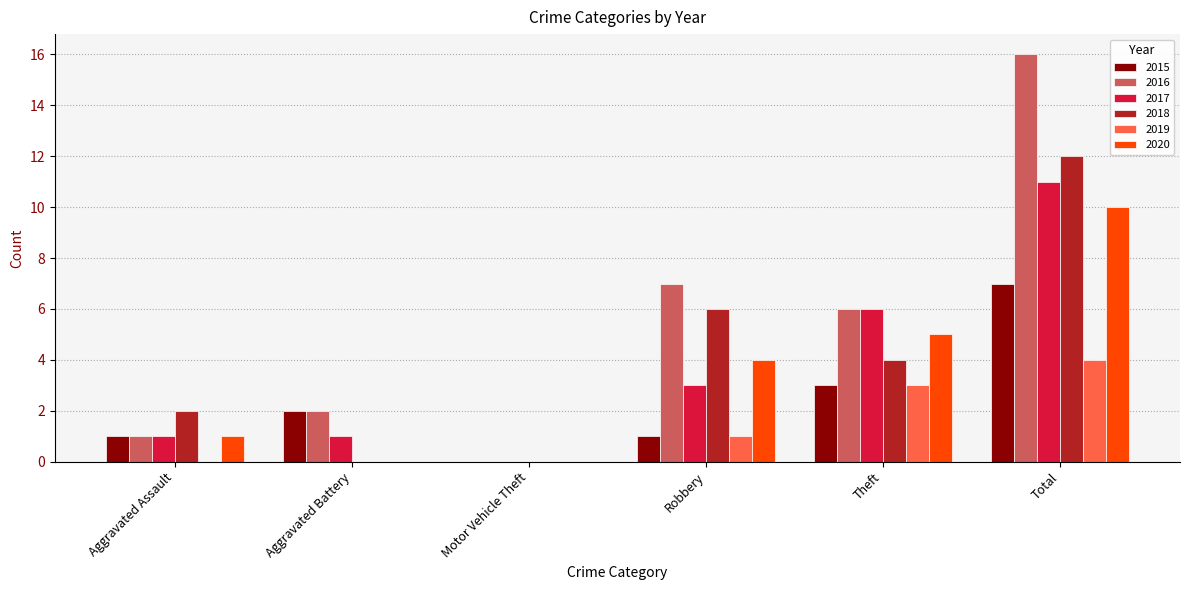

Reading right to left, extract all data points from this chart.

2015: Total=7	Theft=3	Robbery=1	Motor Vehicle Theft=0	Aggravated Battery=2	Aggravated Assault=1
2016: Total=16	Theft=6	Robbery=7	Motor Vehicle Theft=0	Aggravated Battery=2	Aggravated Assault=1
2017: Total=11	Theft=6	Robbery=3	Motor Vehicle Theft=0	Aggravated Battery=1	Aggravated Assault=1
2018: Total=12	Theft=4	Robbery=6	Motor Vehicle Theft=0	Aggravated Battery=0	Aggravated Assault=2
2019: Total=4	Theft=3	Robbery=1	Motor Vehicle Theft=0	Aggravated Battery=0	Aggravated Assault=0
2020: Total=10	Theft=5	Robbery=4	Motor Vehicle Theft=0	Aggravated Battery=0	Aggravated Assault=1